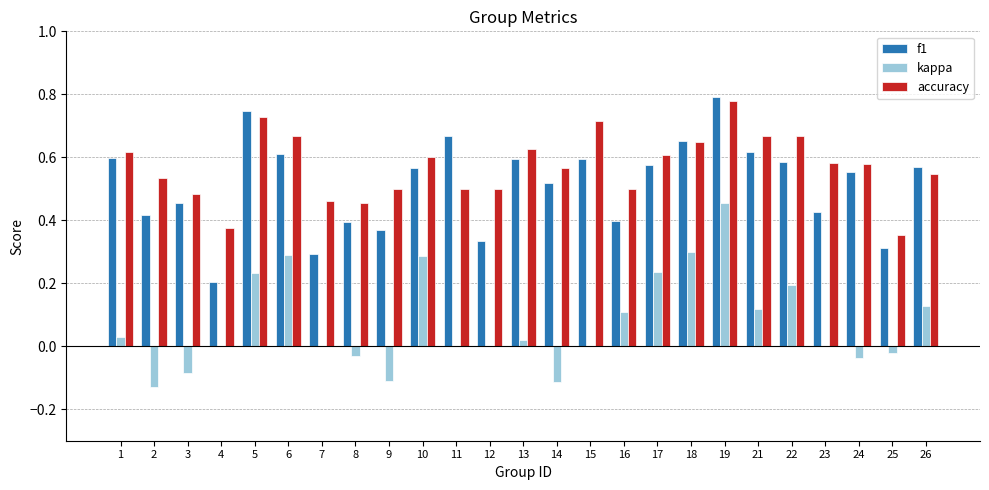

How many categories are shown in the chart?

25